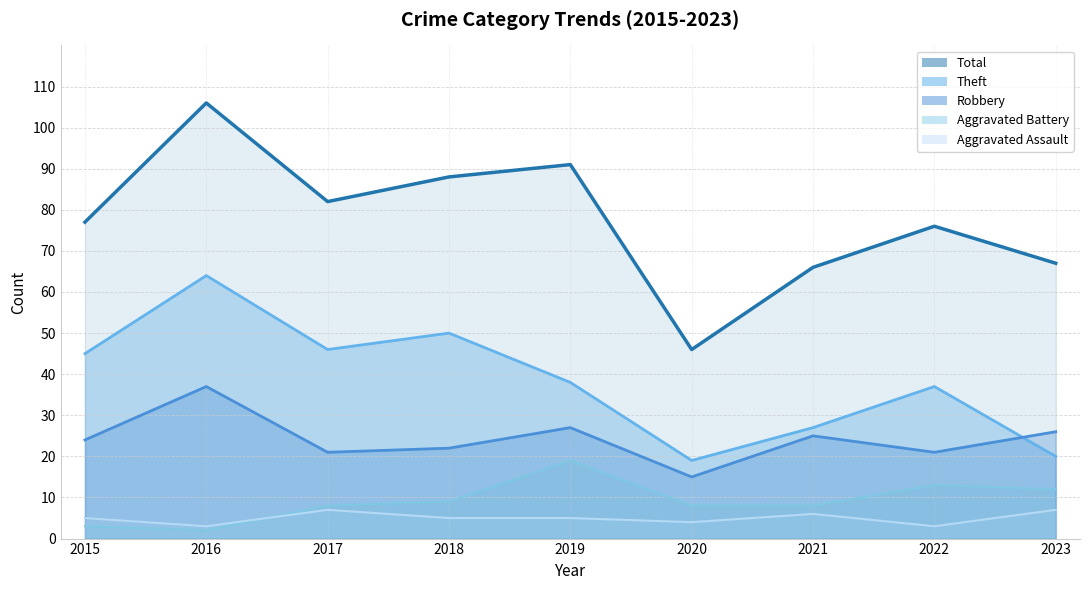

At which label does Aggravated Assault reach its peak?

2017